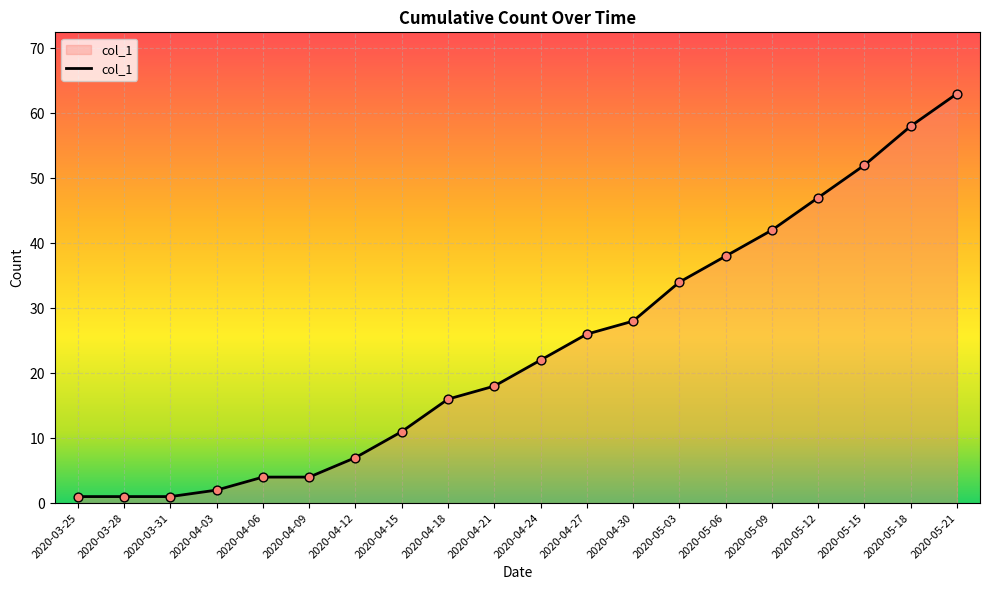

What is the change in value from 2020-05-03 to 2020-05-12?

+13